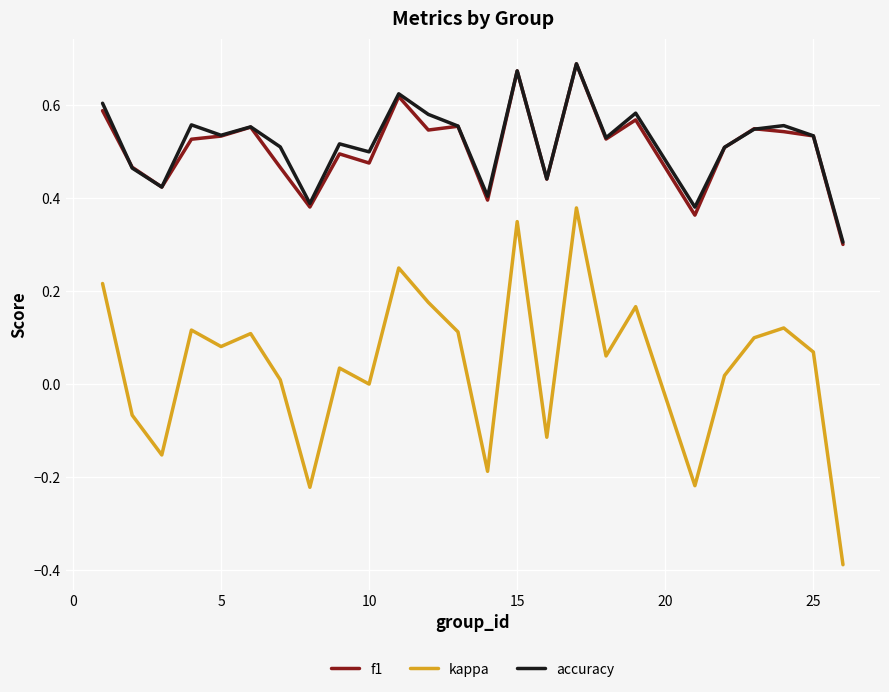

In kappa, how many points are lower than both neighbors (excluding endpoints)?

8